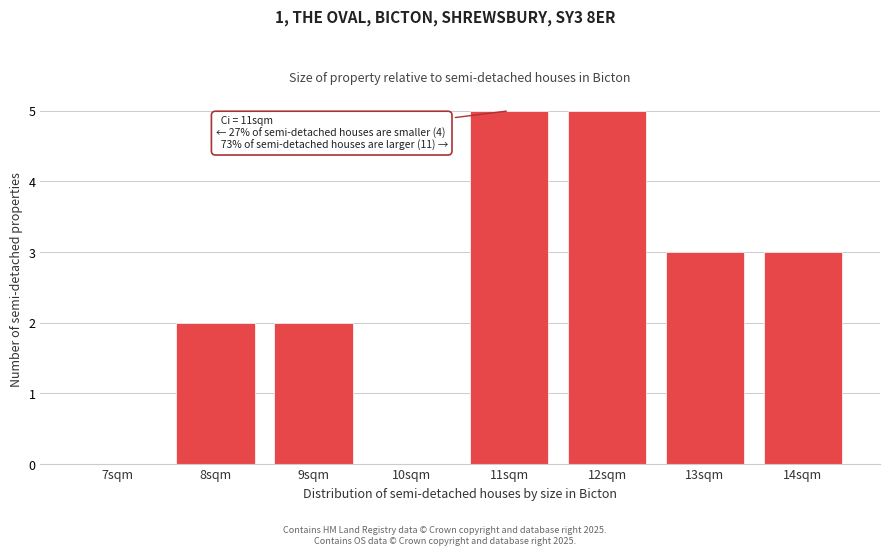

Reading left to right, what are all the values shown in this chart?

7sqm=0	8sqm=2	9sqm=2	10sqm=0	11sqm=5	12sqm=5	13sqm=3	14sqm=3